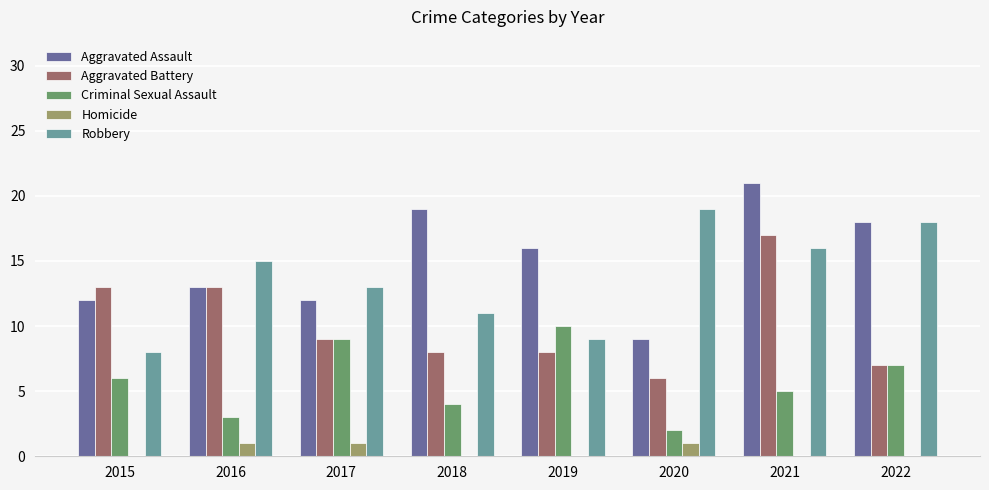

Reading right to left, transcribe all the data shown in this chart.

Aggravated Assault: 2022=18	2021=21	2020=9	2019=16	2018=19	2017=12	2016=13	2015=12
Aggravated Battery: 2022=7	2021=17	2020=6	2019=8	2018=8	2017=9	2016=13	2015=13
Criminal Sexual Assault: 2022=7	2021=5	2020=2	2019=10	2018=4	2017=9	2016=3	2015=6
Homicide: 2022=0	2021=0	2020=1	2019=0	2018=0	2017=1	2016=1	2015=0
Robbery: 2022=18	2021=16	2020=19	2019=9	2018=11	2017=13	2016=15	2015=8